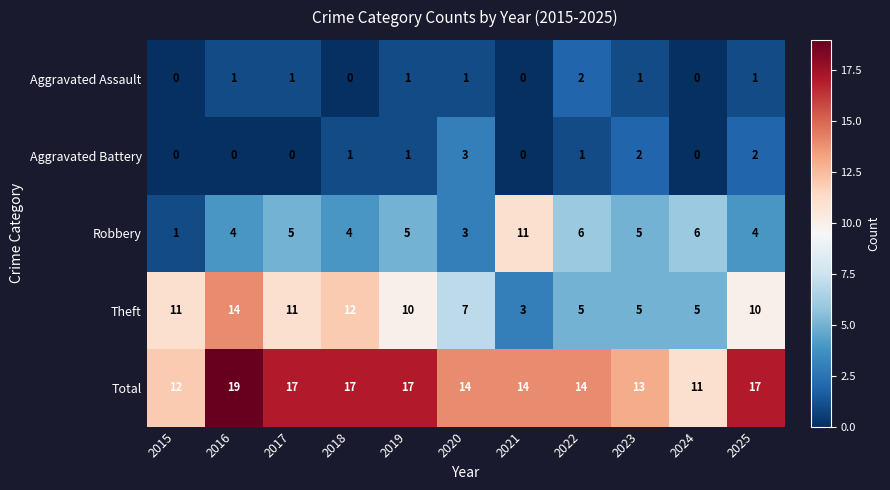

What is the average value of the Robbery series?

5